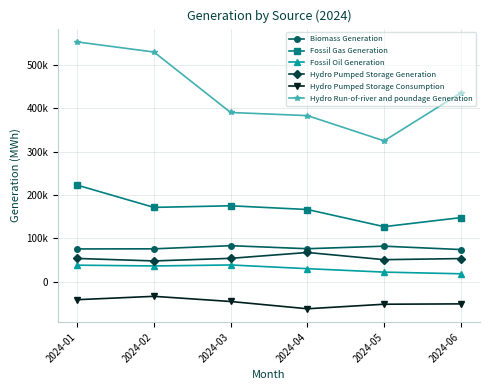

At which label does Biomass Generation reach its minimum?

2024-06